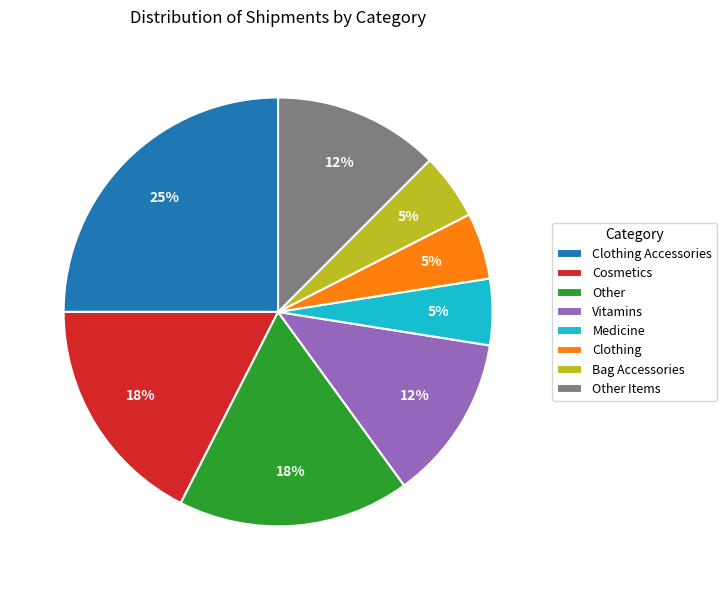

Which has a higher value, Other or Vitamins?

Other